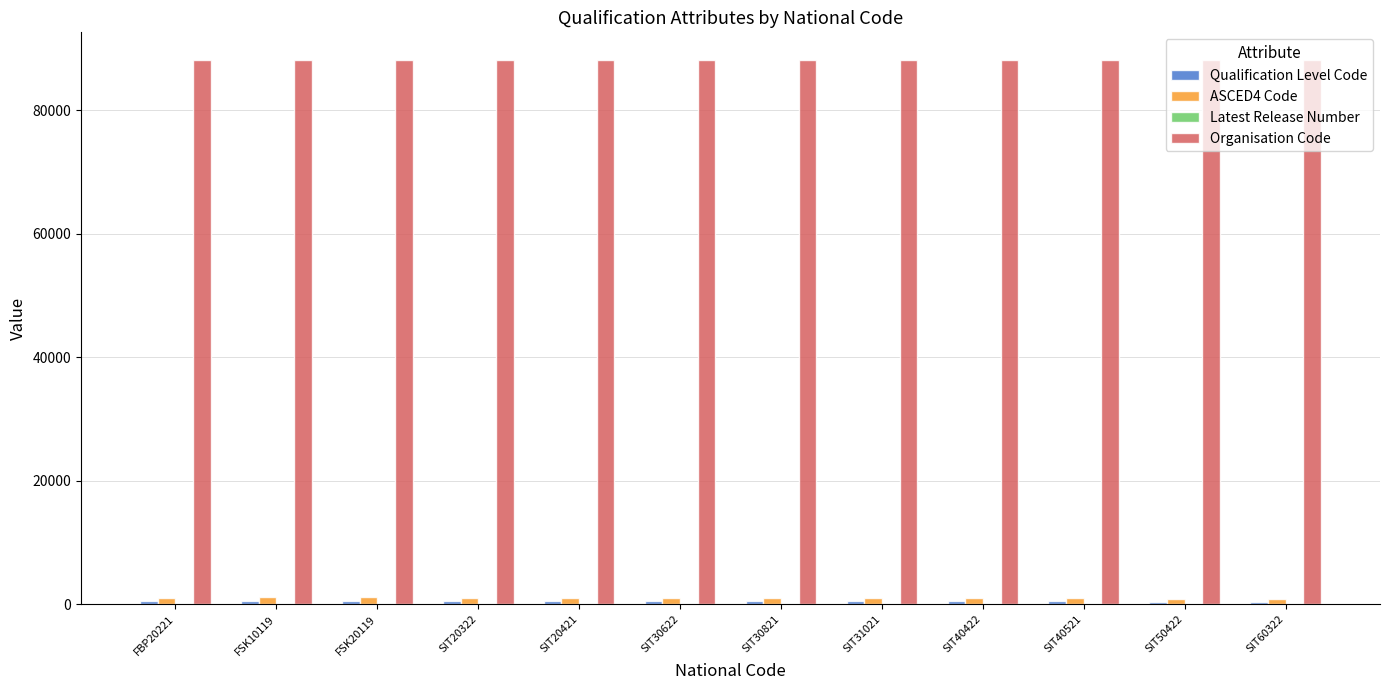

Count the number of categories in the chart.

12